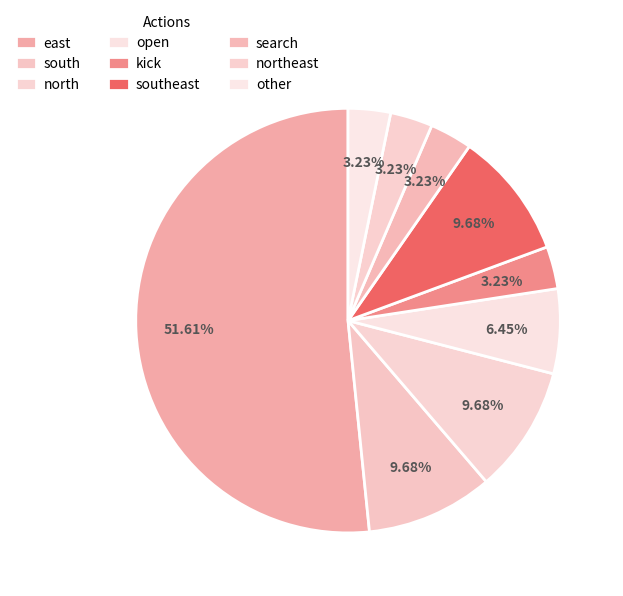

Is there any slice that represents more than half of the pie?

Yes